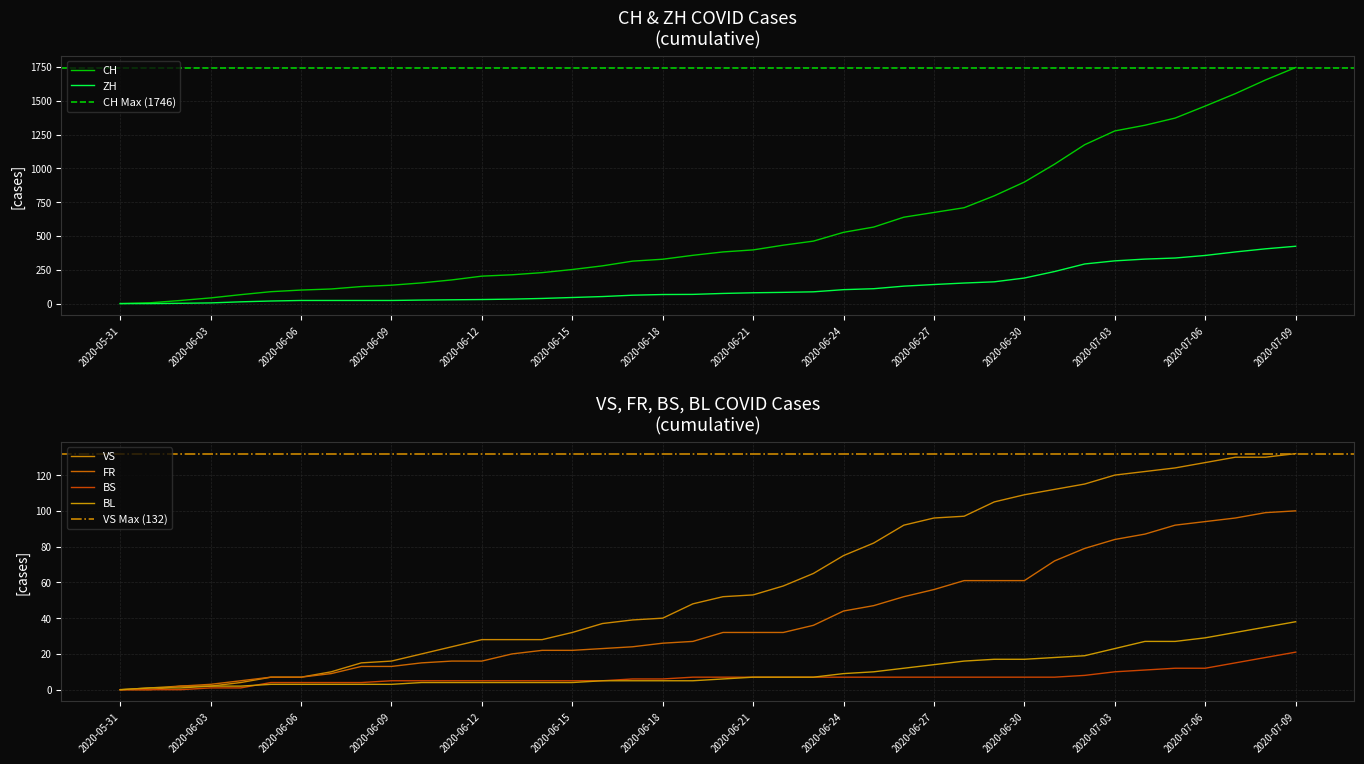

What is the sum of the BS values at 2020-06-30 and 2020-06-28?

14